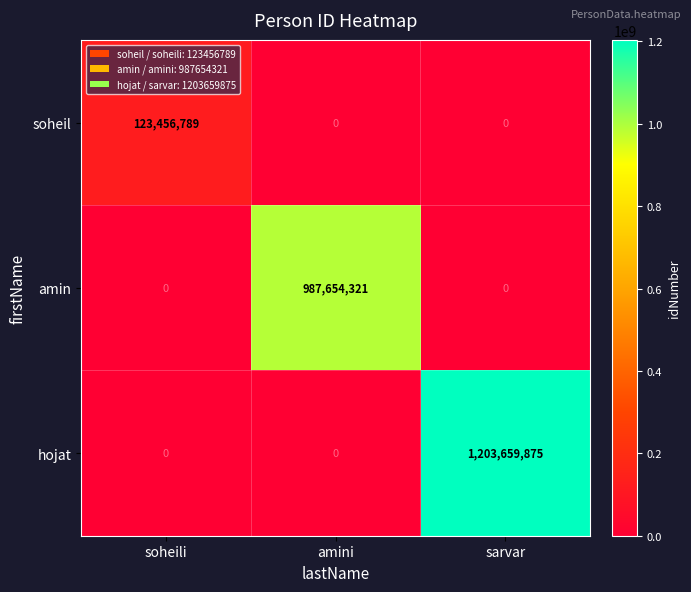

True or false: amin has a value of 292727187 at amini.

False